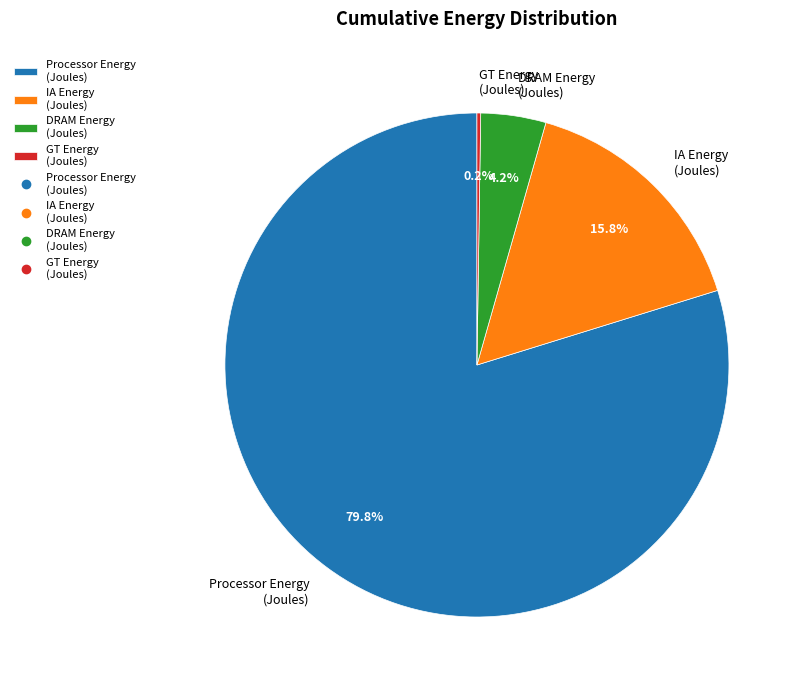

Is Processor Energy (Joules) the majority of the pie?

Yes